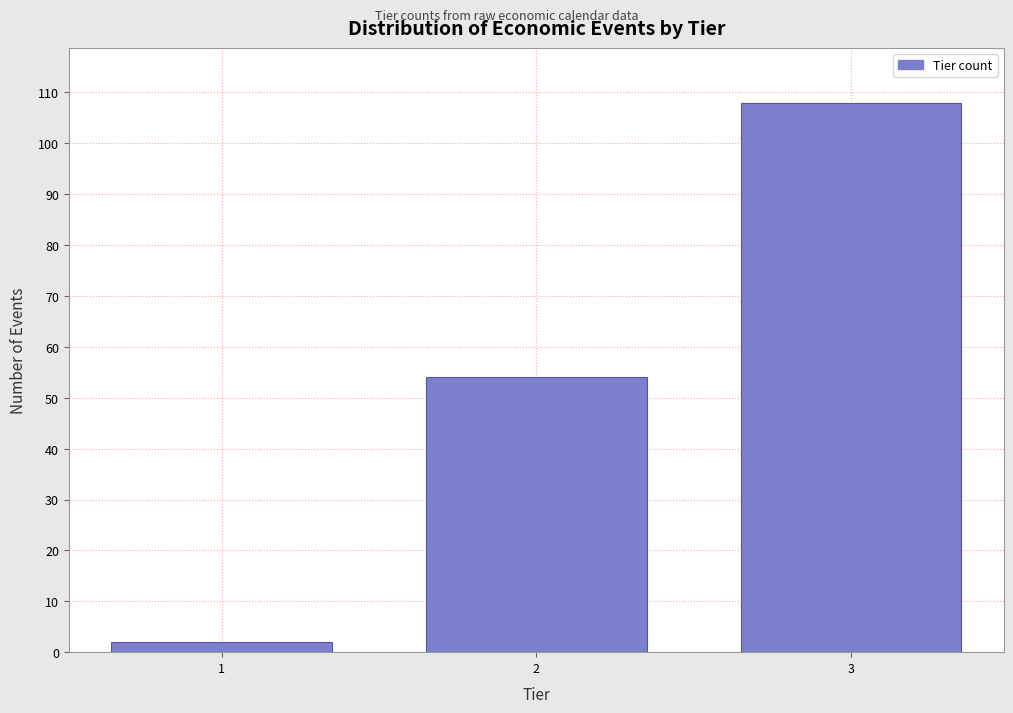

Reading left to right, list all the values displayed in this chart.

2	54	108